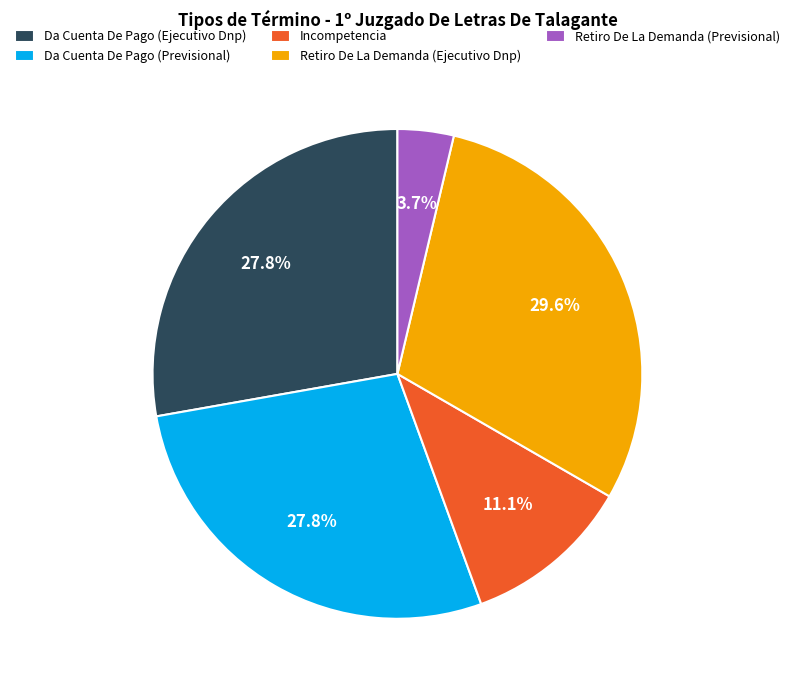

Combined, do Retiro De La Demanda (Ejecutivo Dnp) and Da Cuenta De Pago (Previsional) account for over 50%?

Yes